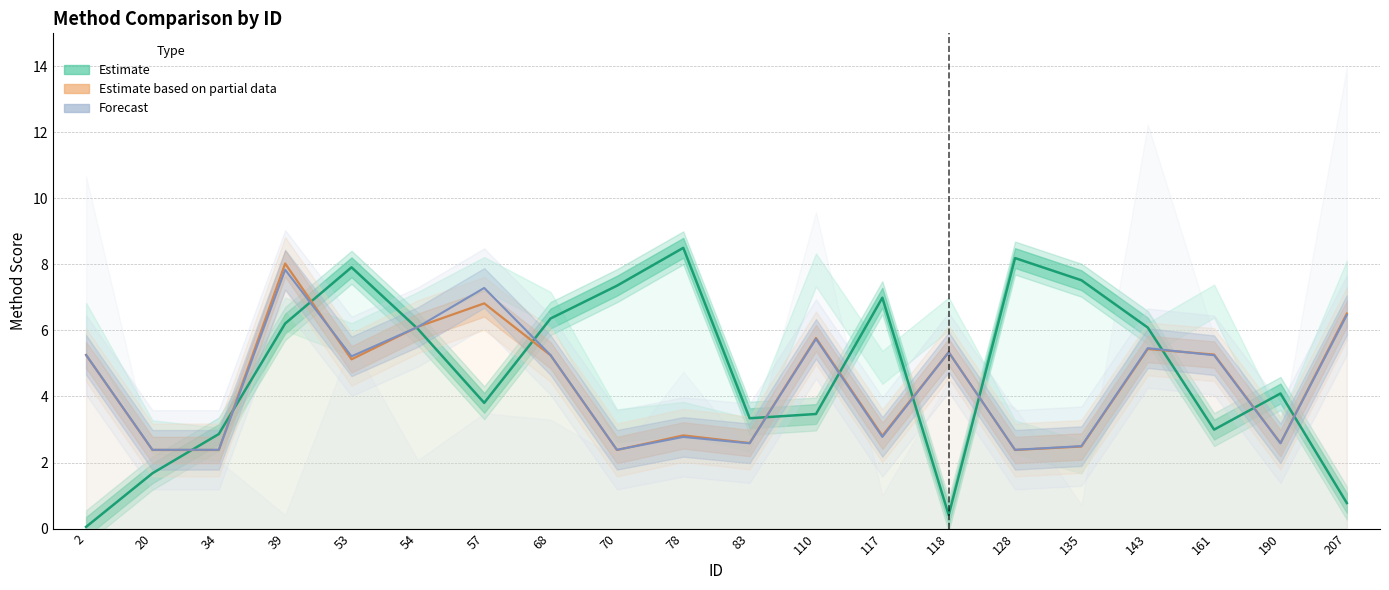

What is the greatest value displayed?

8.5